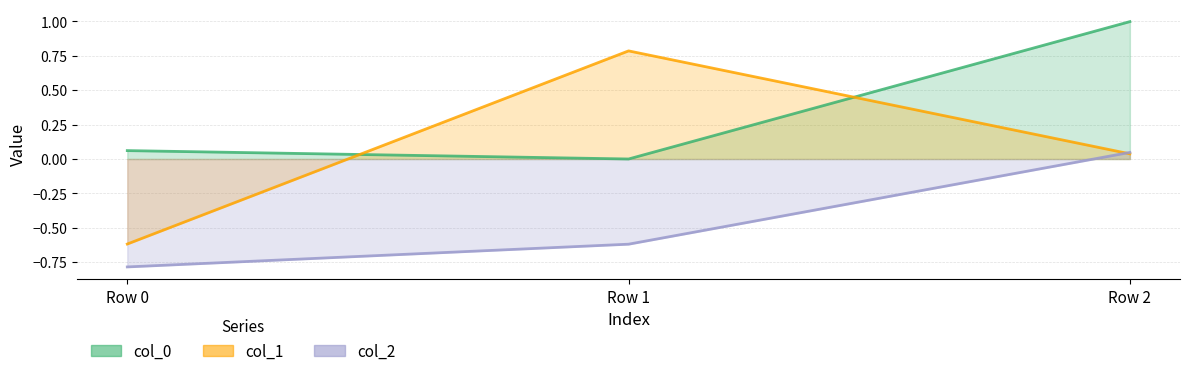

How many values in the col_2 series exceed 0?

1